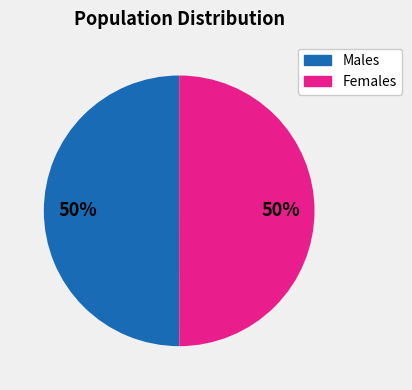

To the nearest percent, what is the average slice percentage?

50%